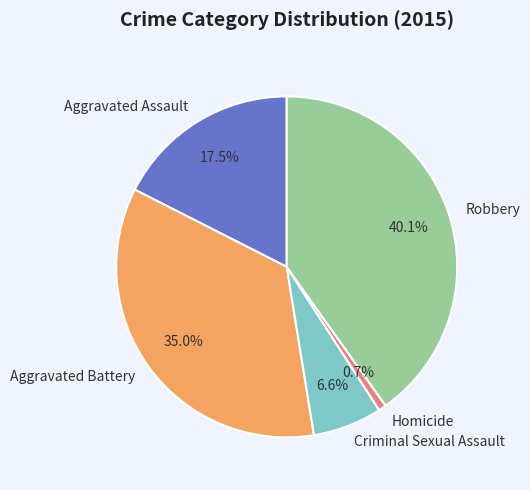

What is the ratio of the value at Aggravated Battery to the value at Aggravated Assault?

2.0